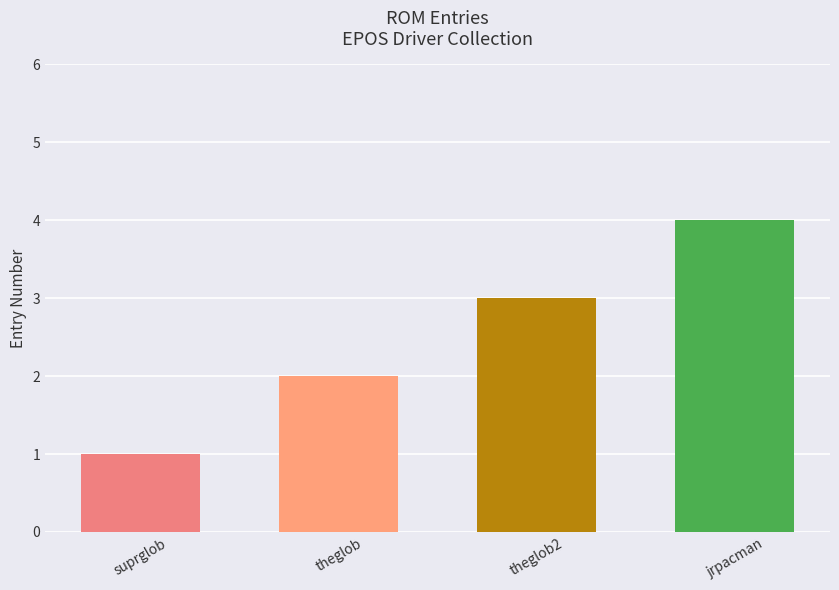

What position from the left is theglob2?

3